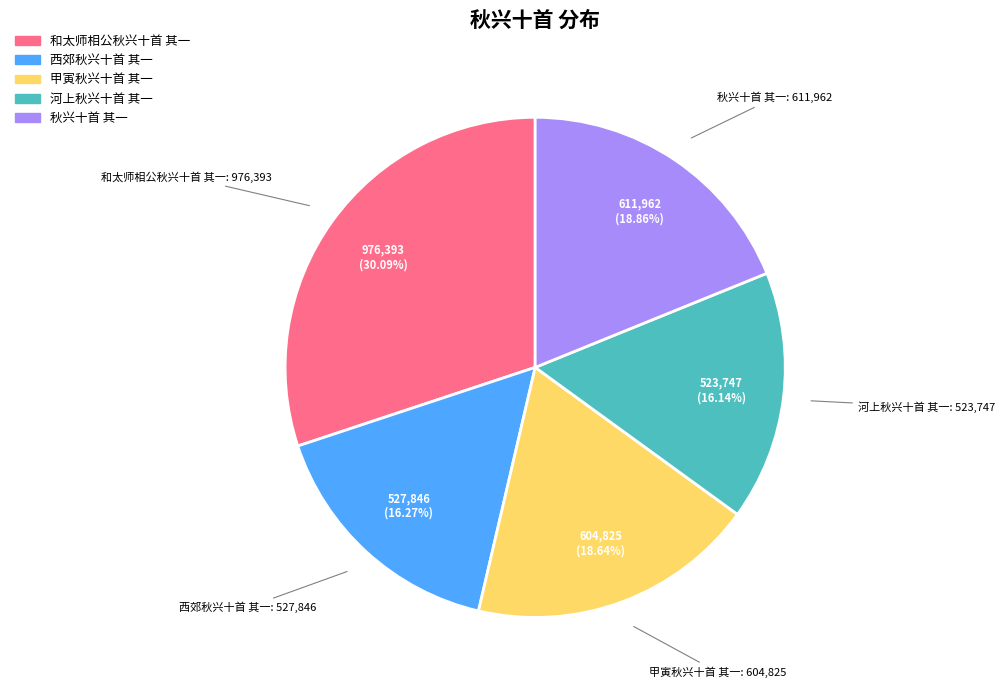

Is it true that 秋兴十首 其一 is 11% of the pie?

False